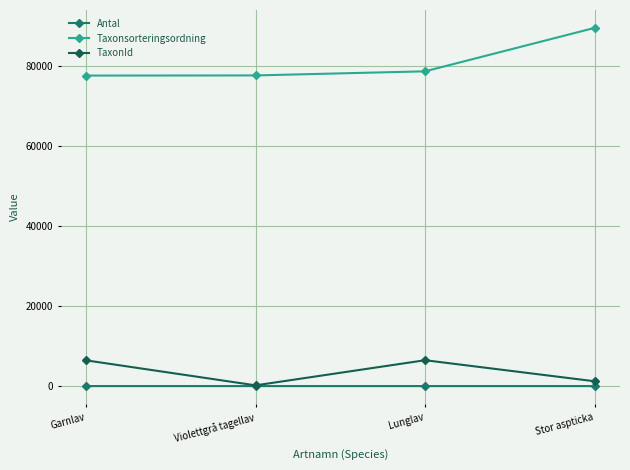

At which category is the sum across all series the highest?

Stor aspticka